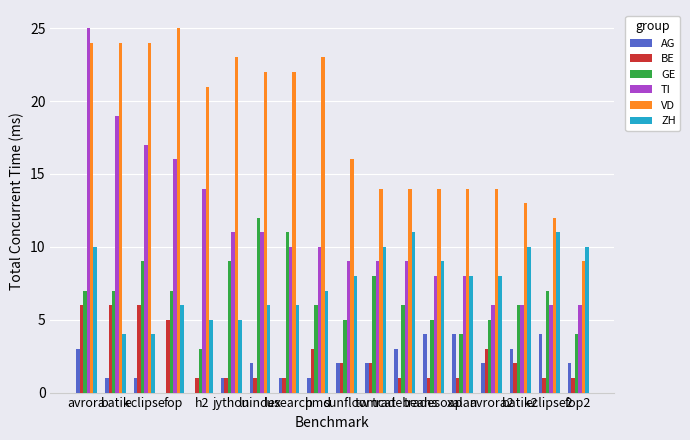

Which series has the largest total across all categories?

VD